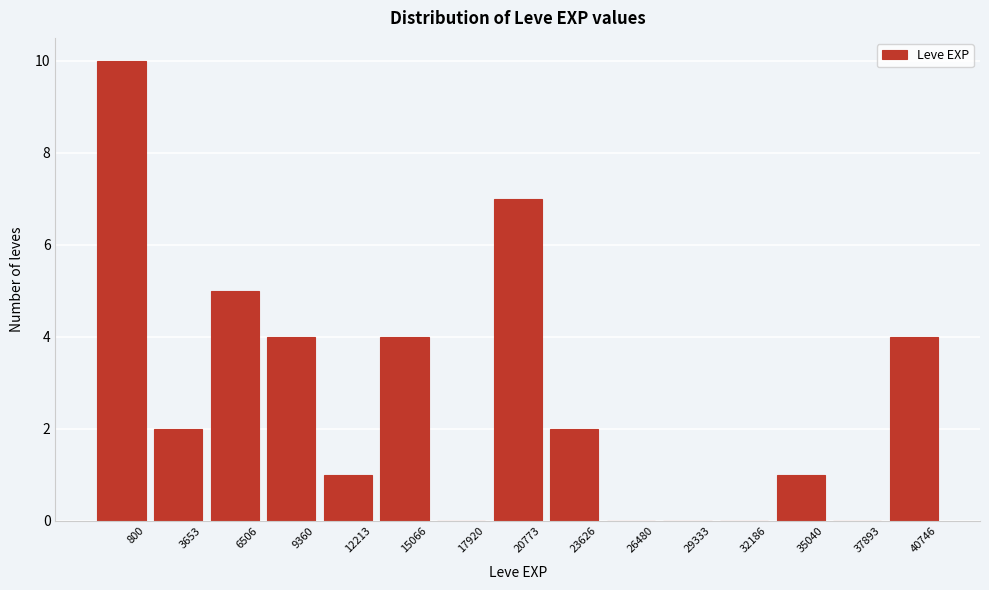

Reading right to left, extract all data points from this chart.

40746=4	37893=0	35040=1	32186=0	29333=0	26480=0	23626=2	20773=7	17920=0	15066=4	12213=1	9360=4	6506=5	3653=2	800=10